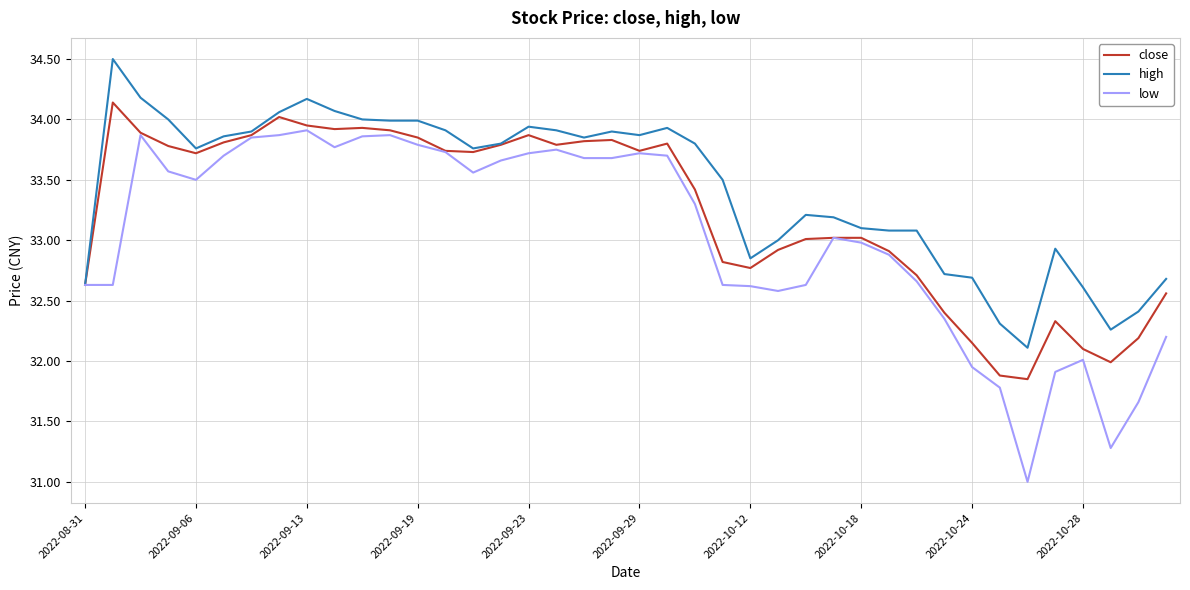

Which series has the largest total across all categories?

high